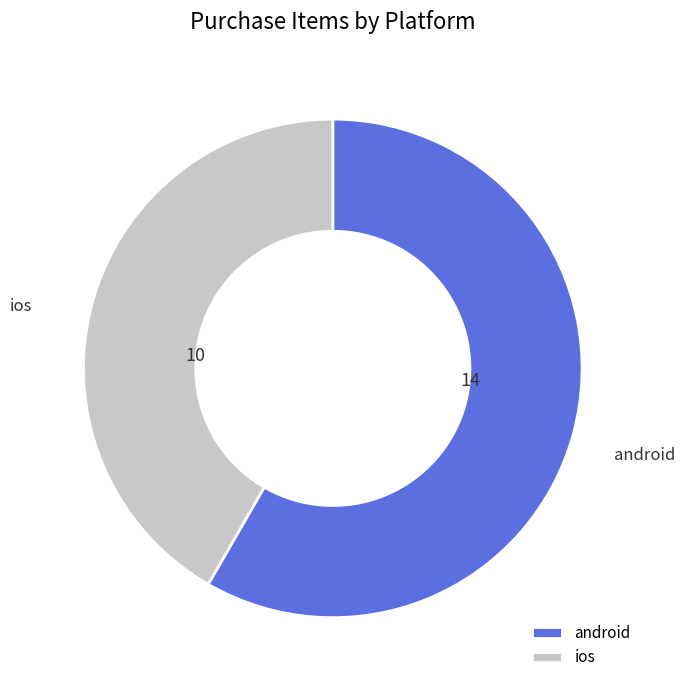

The android slice represents 58% of the pie. True or false?

True